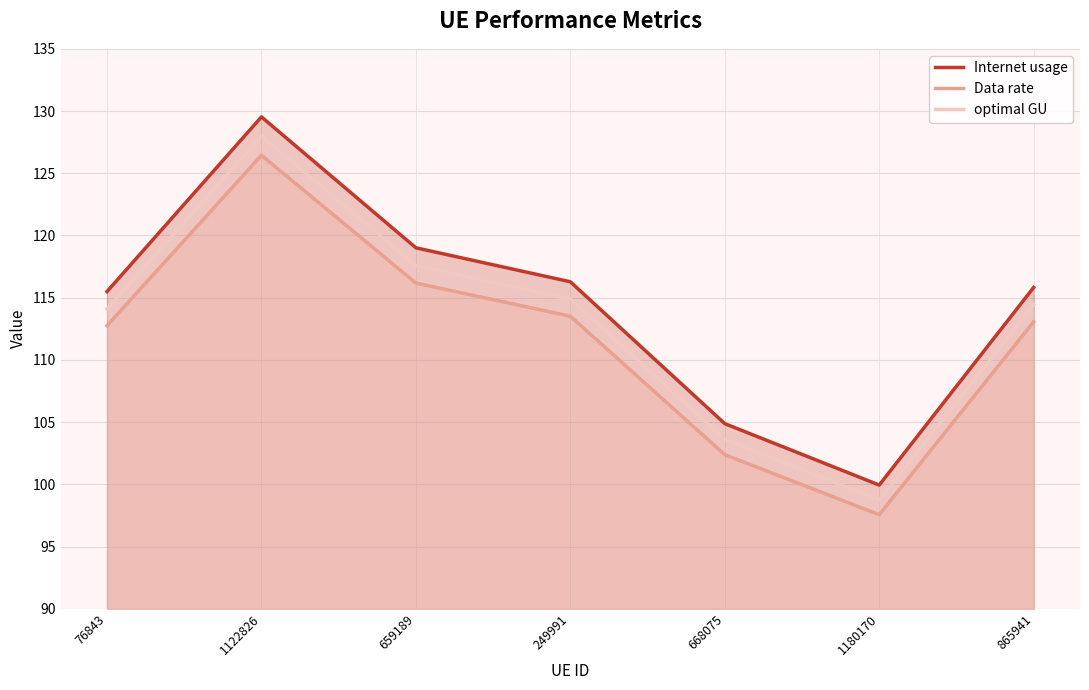

The value of Data rate at 1180170 is 97.6. True or false?

True